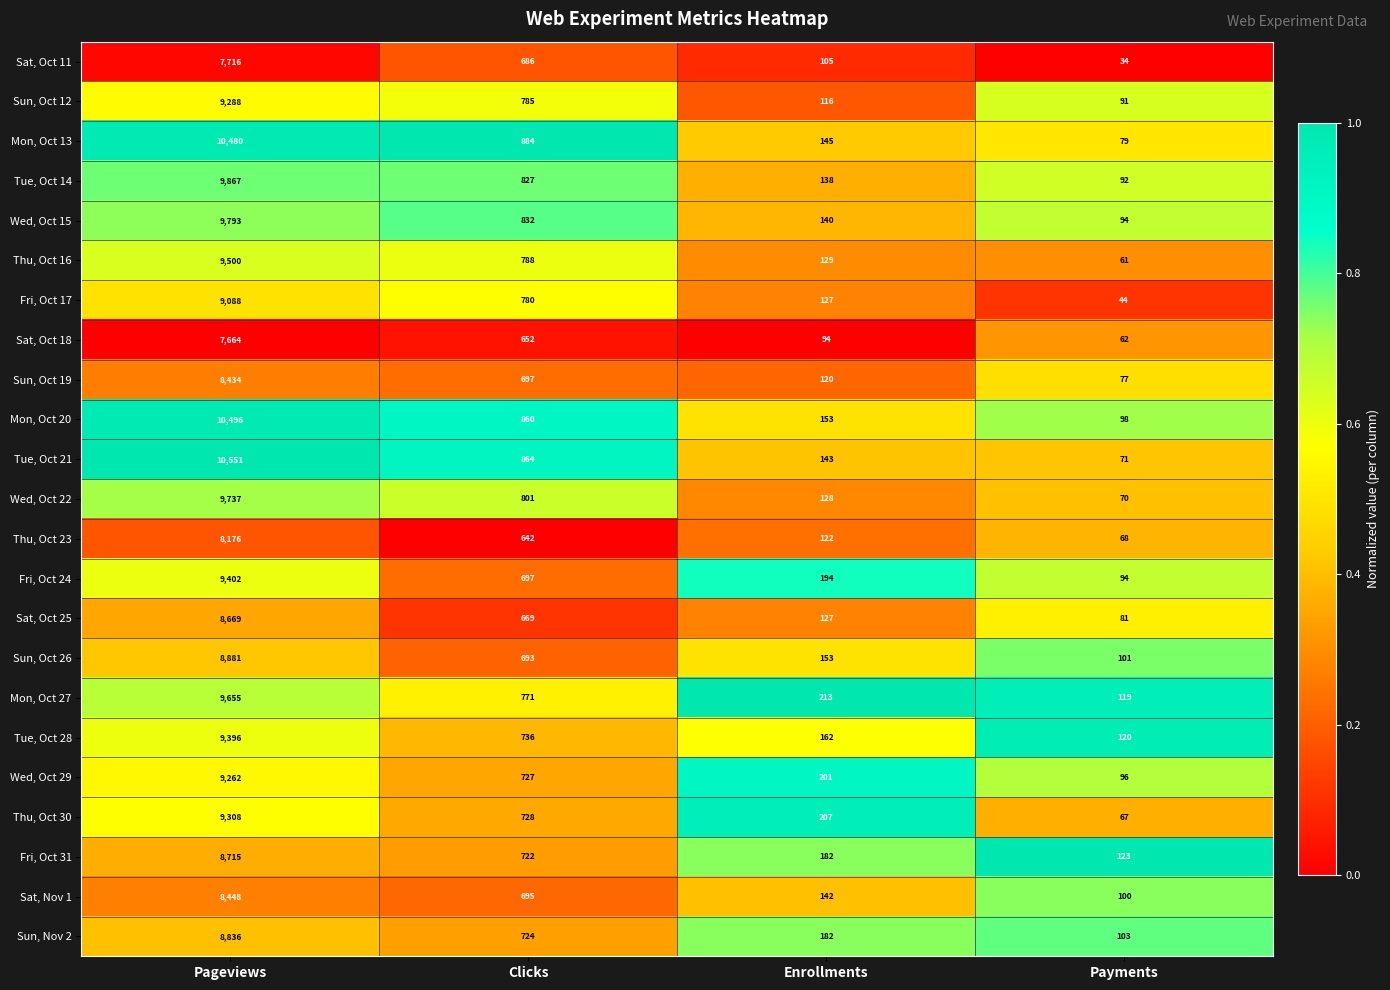

Is it true that Wed, Oct 15 equals 12972 at Pageviews?

False